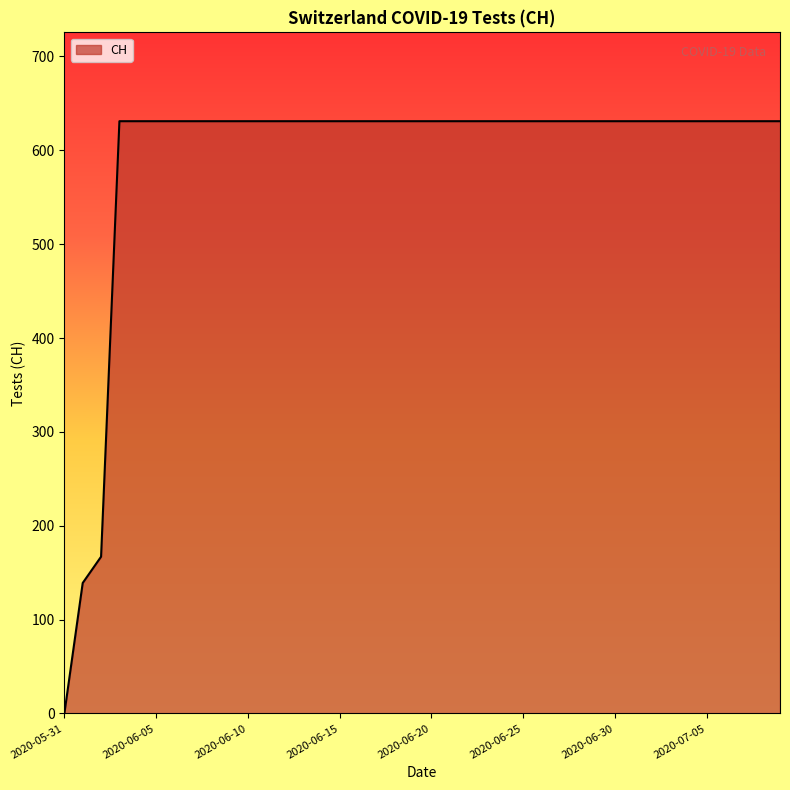

What is the maximum value shown in the chart?

631